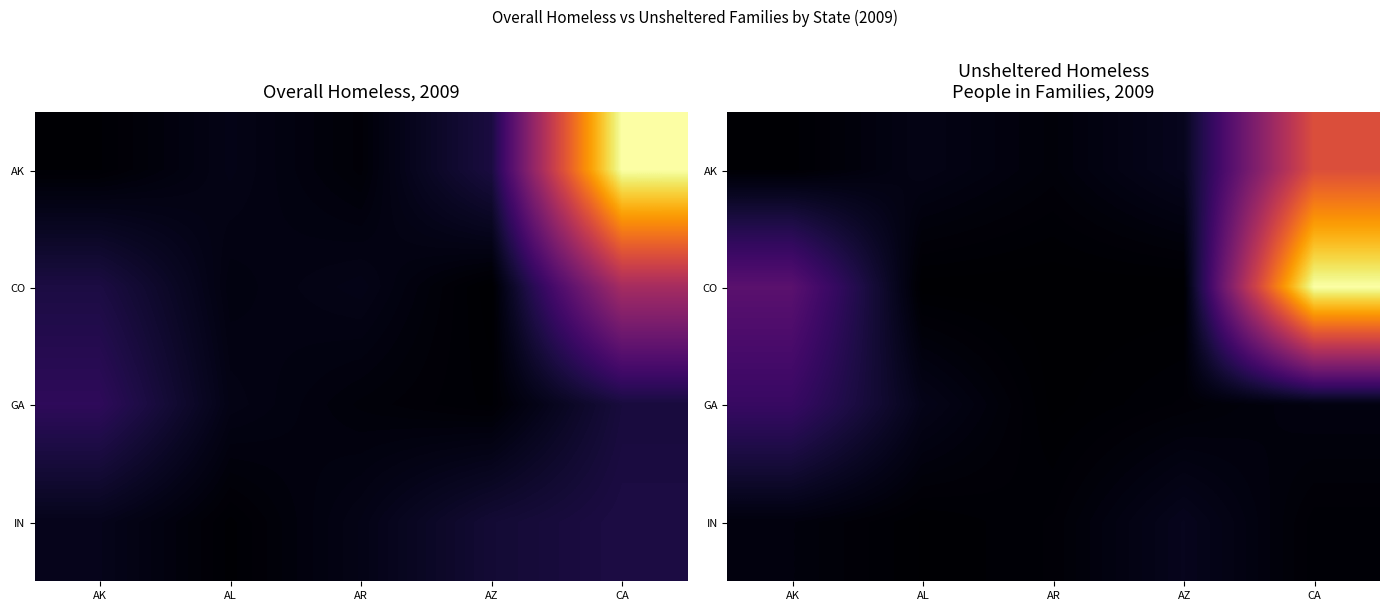

Which has a higher value, AZ or CA?

CA